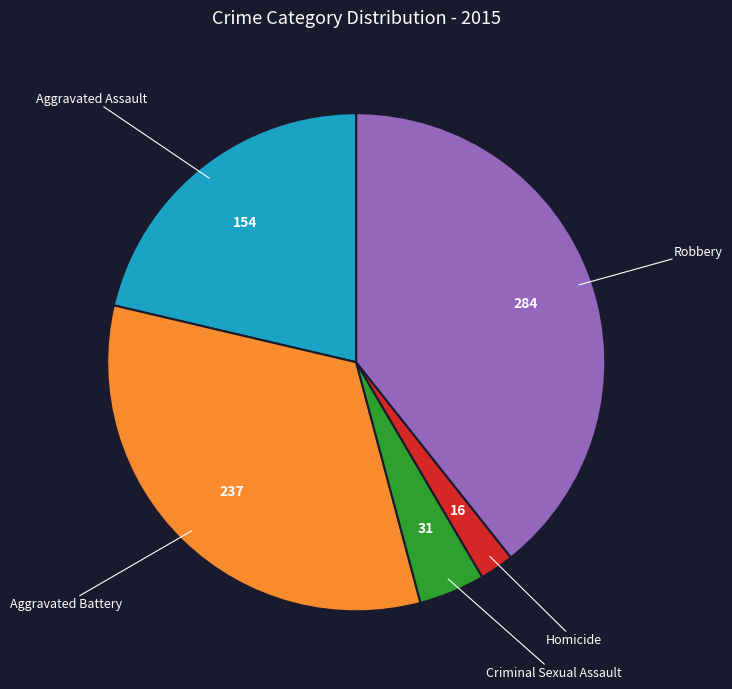

How many segments does this pie chart have?

5